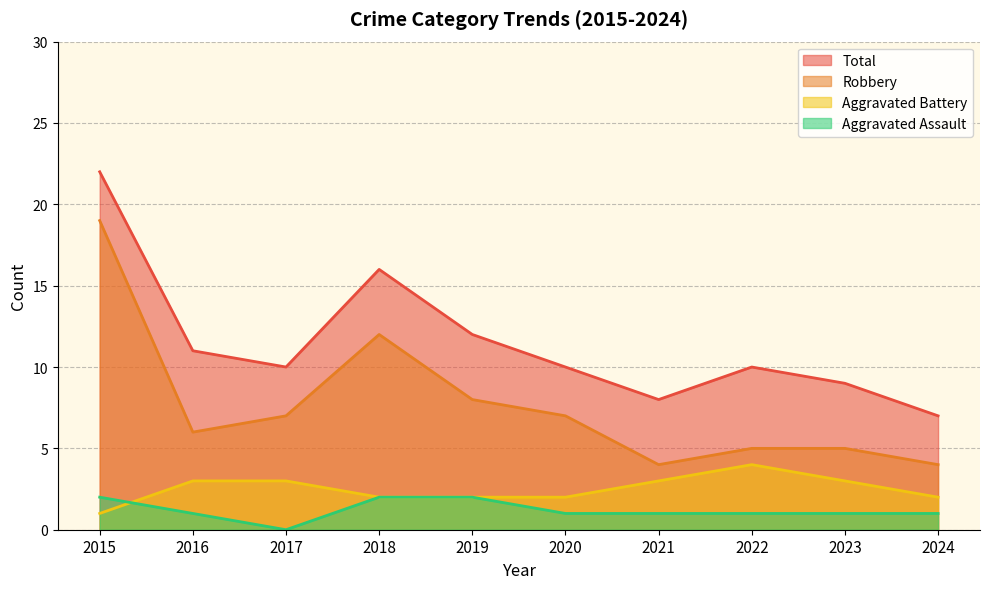

True or false: Robbery has a value of 6 at 2016.

True